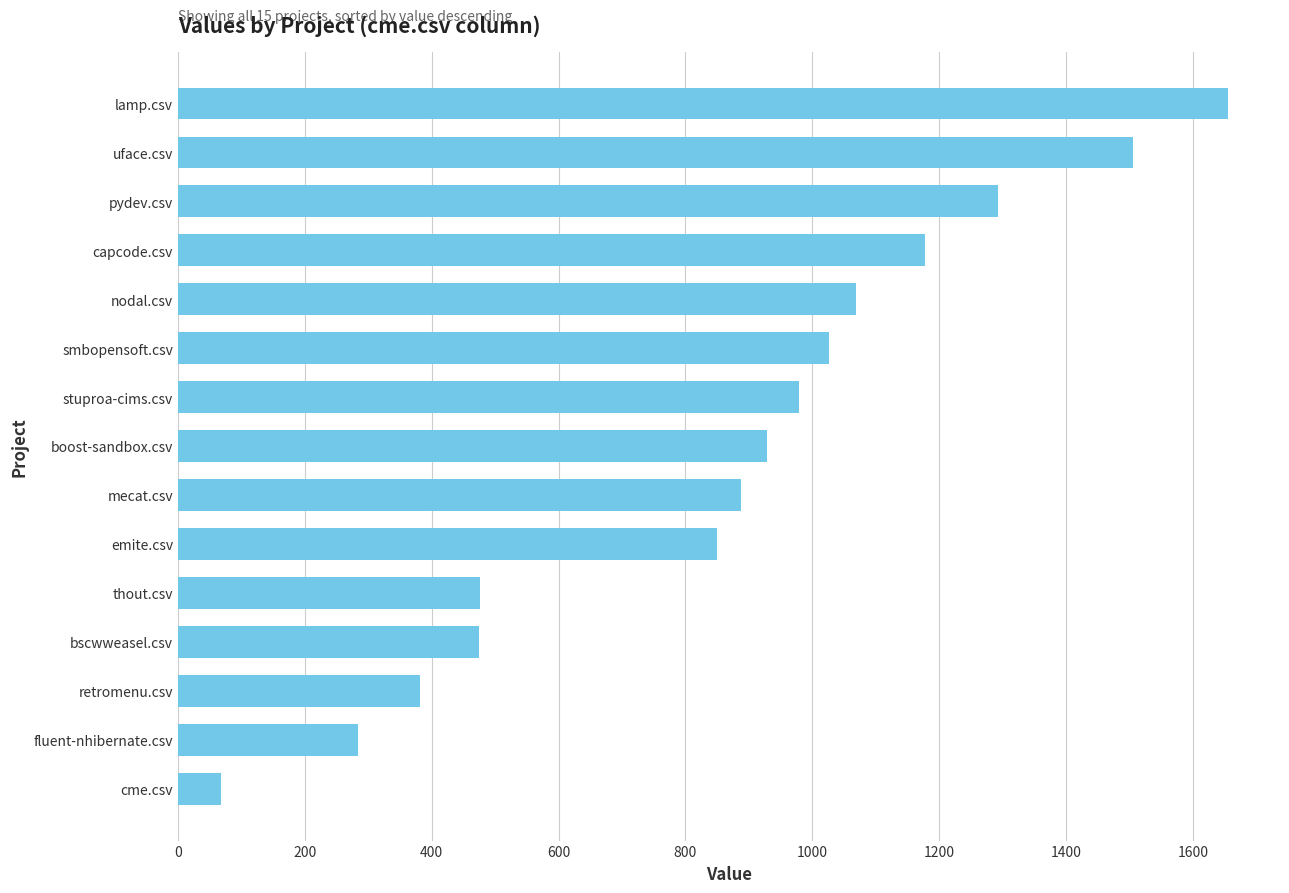

Count the number of categories in the chart.

15